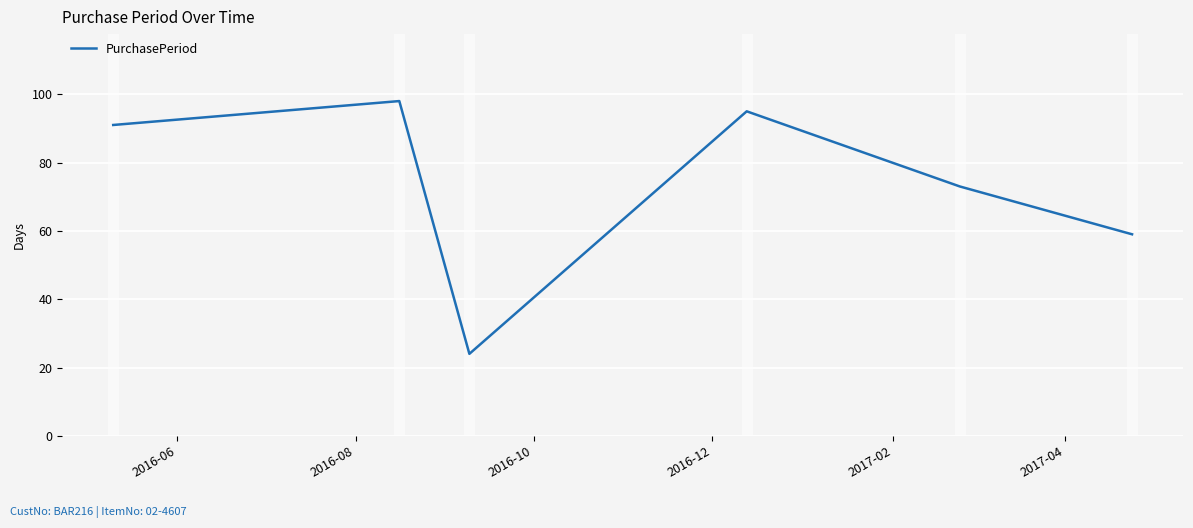

What is the difference between the maximum and minimum values?

74